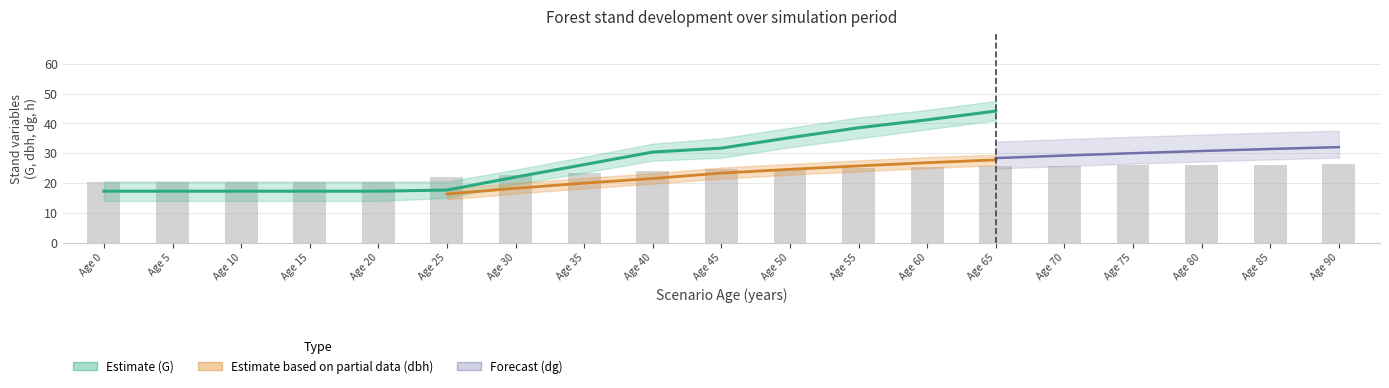

True or false: dg has a value of 15.2 at 80.

False